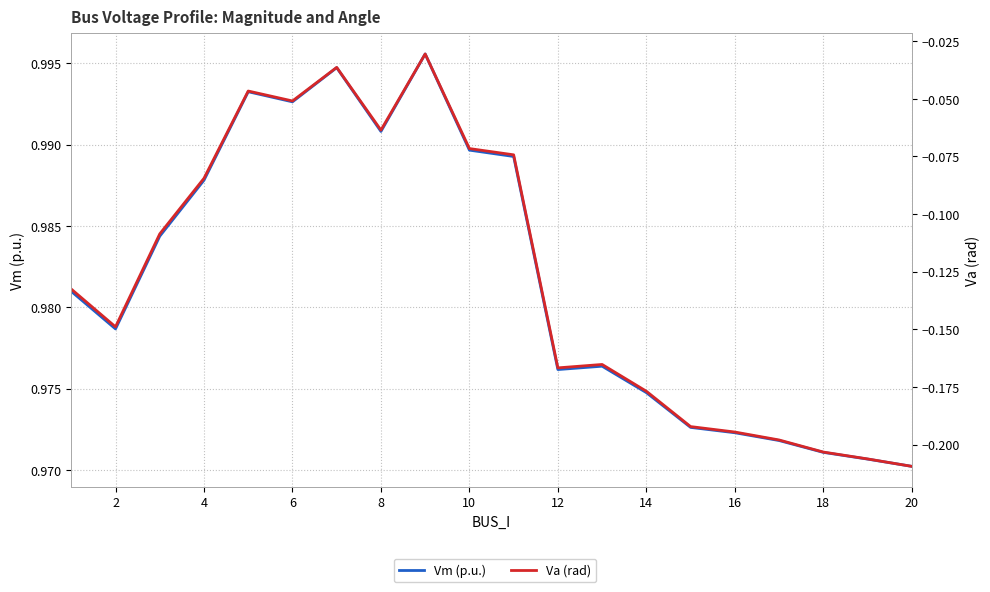

Which series has the largest range (max minus min)?

Va (rad)